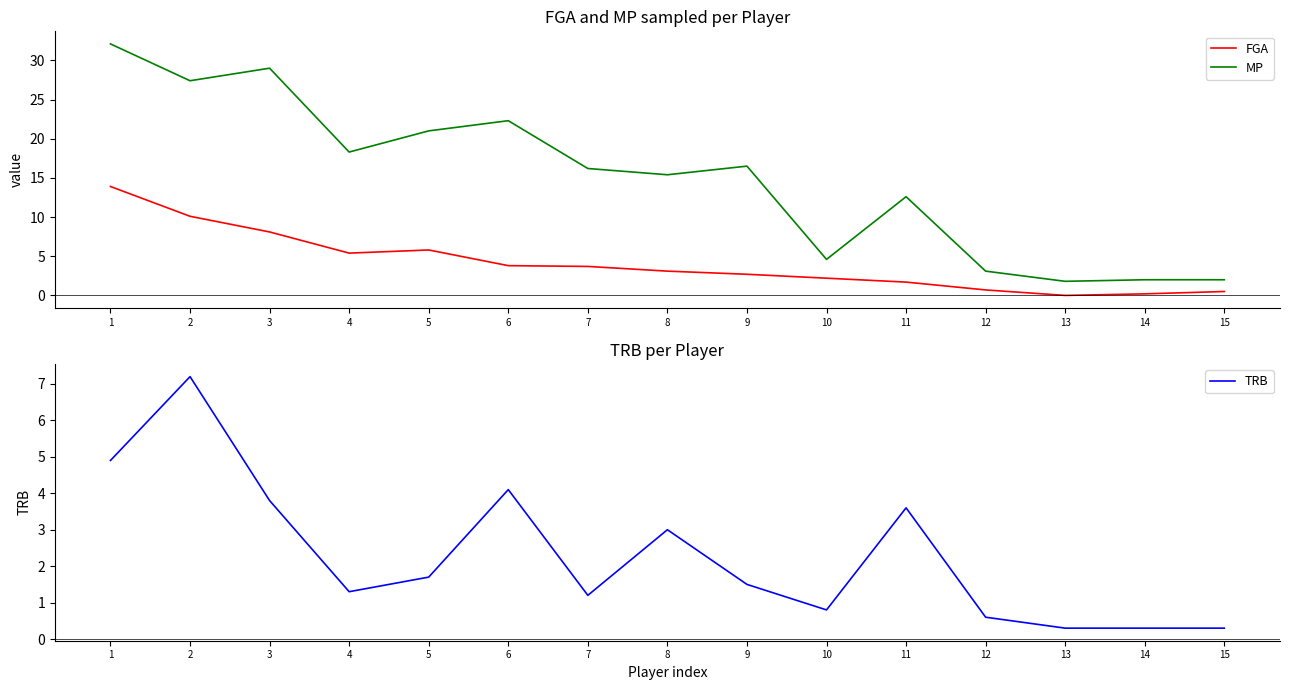

Which category has the highest value across all series?

1